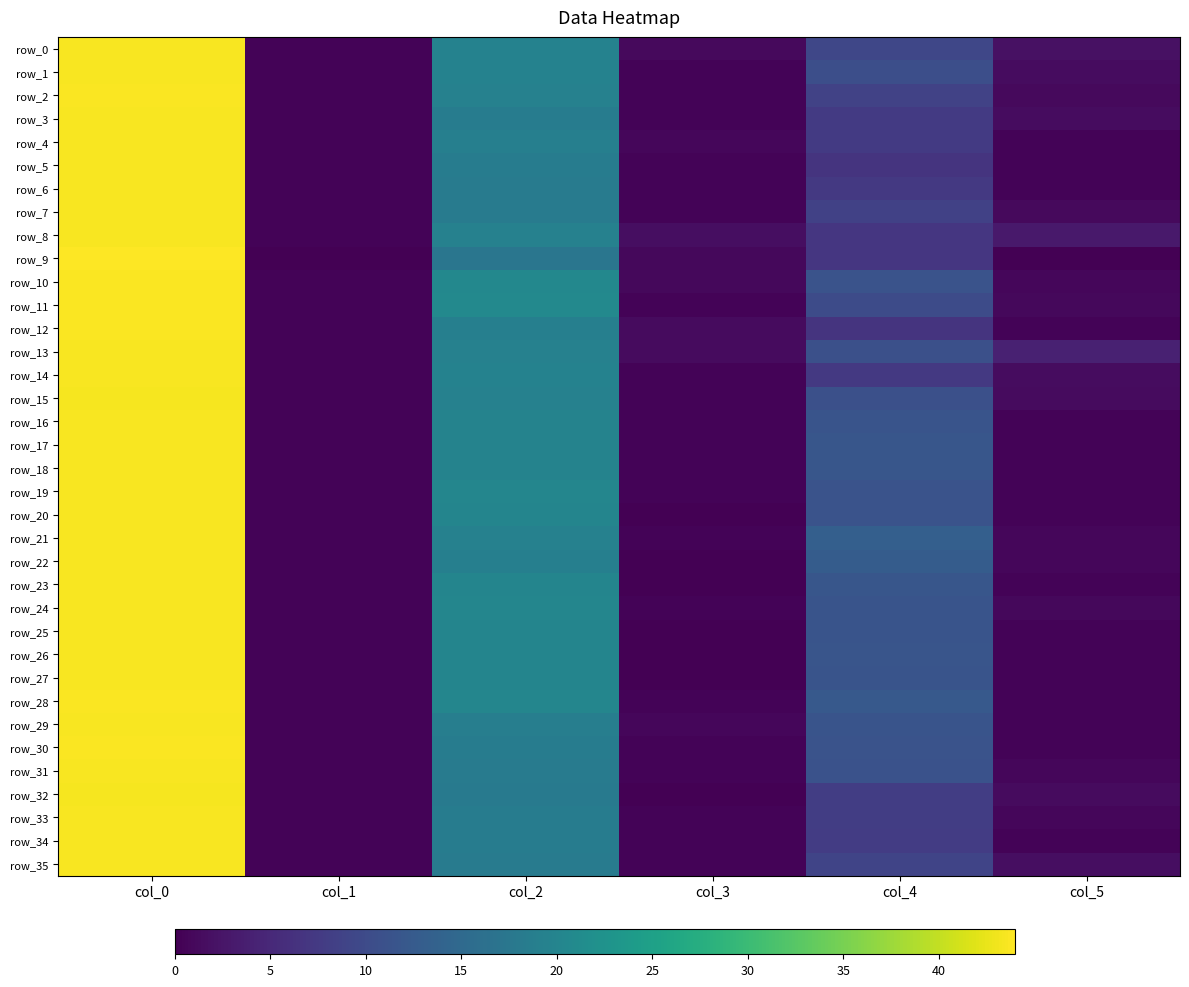

What is the difference between the highest and lowest values at col_5?

4.0